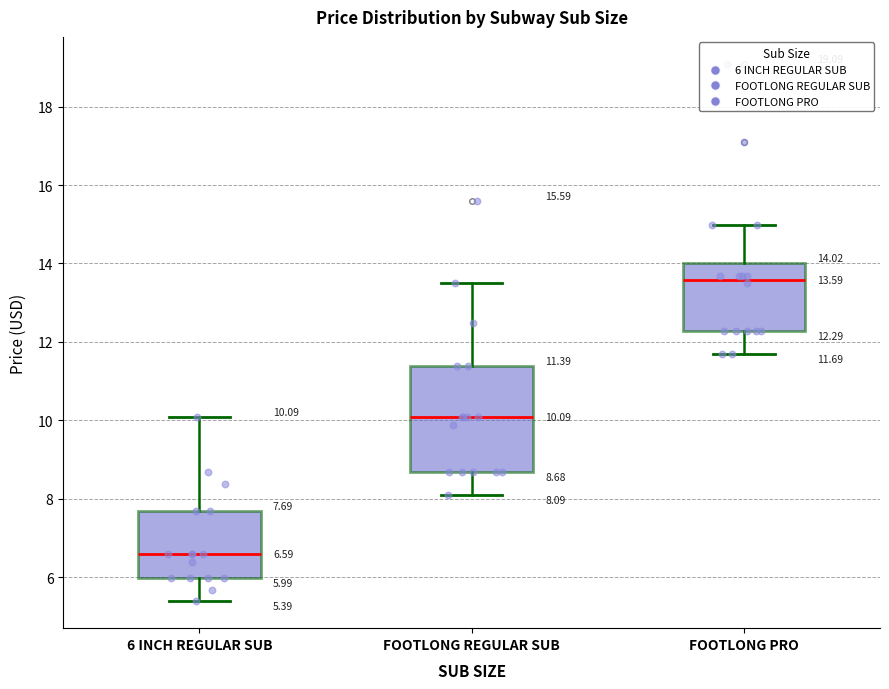

Comparing the boxes themselves (not the whiskers), which one is the tallest?

FOOTLONG REGULAR SUB